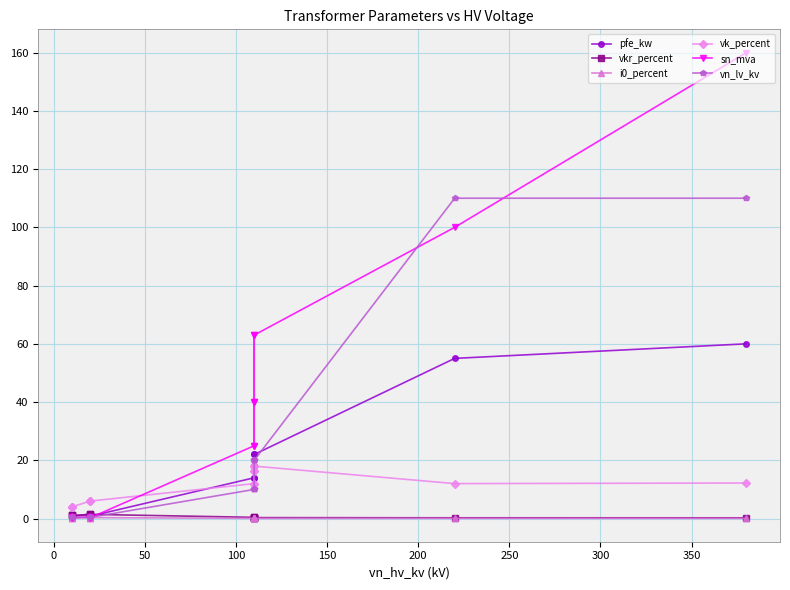

What is the highest value of the vk_percent series?

18.0